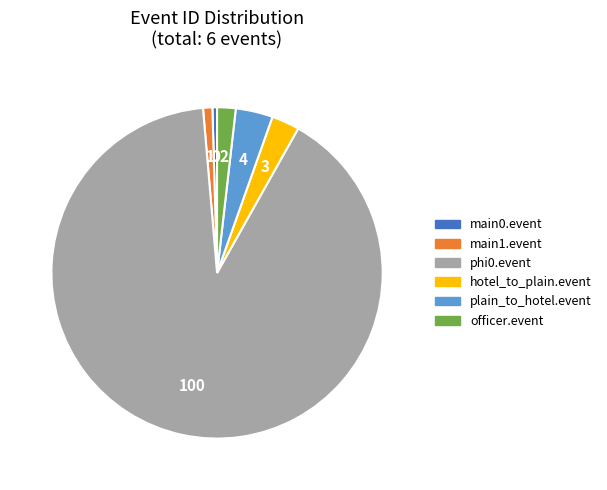

What is the ratio of the value at plain_to_hotel.event to the value at hotel_to_plain.event?

1.3